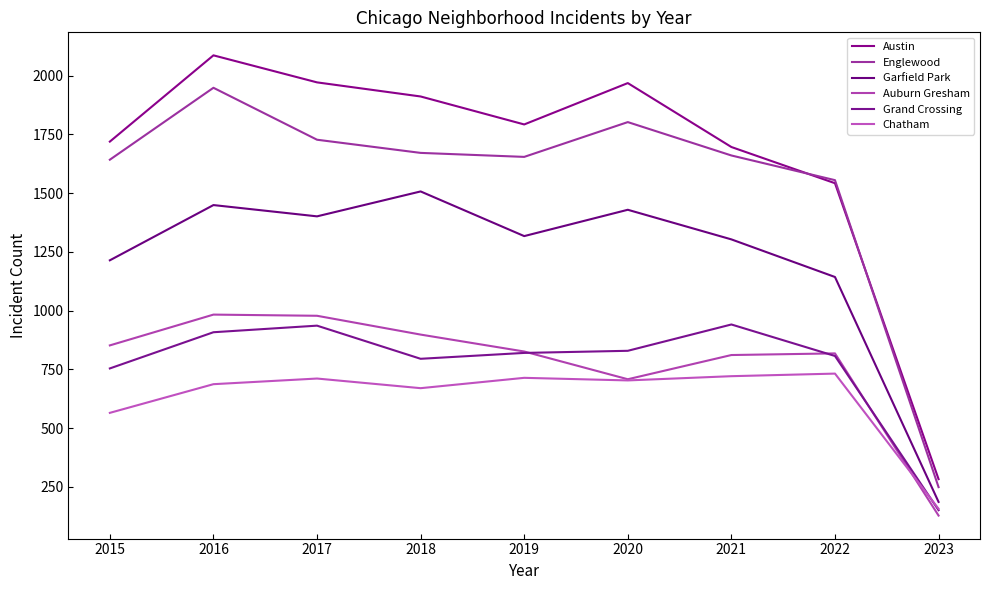

Is it true that Chatham equals 714 at 2019?

True